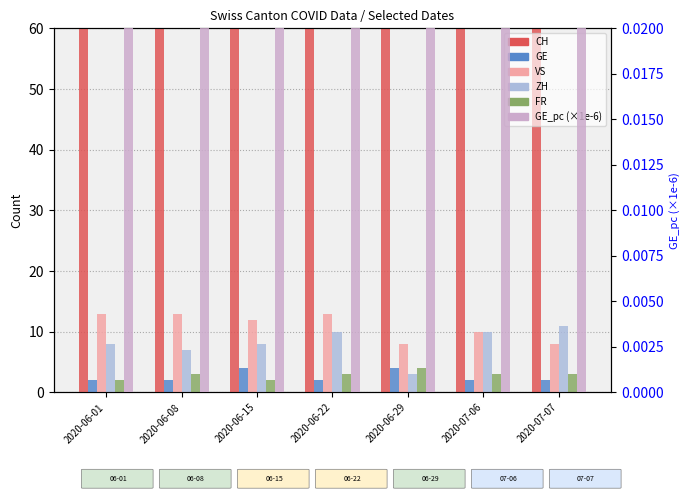

Is it true that GE_pc (×1e-6) equals 6.3 at 2020-06-15?

True